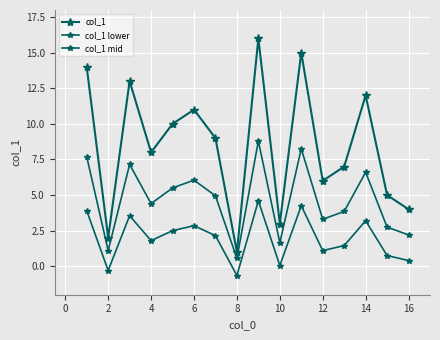

Count the number of categories in the chart.

16